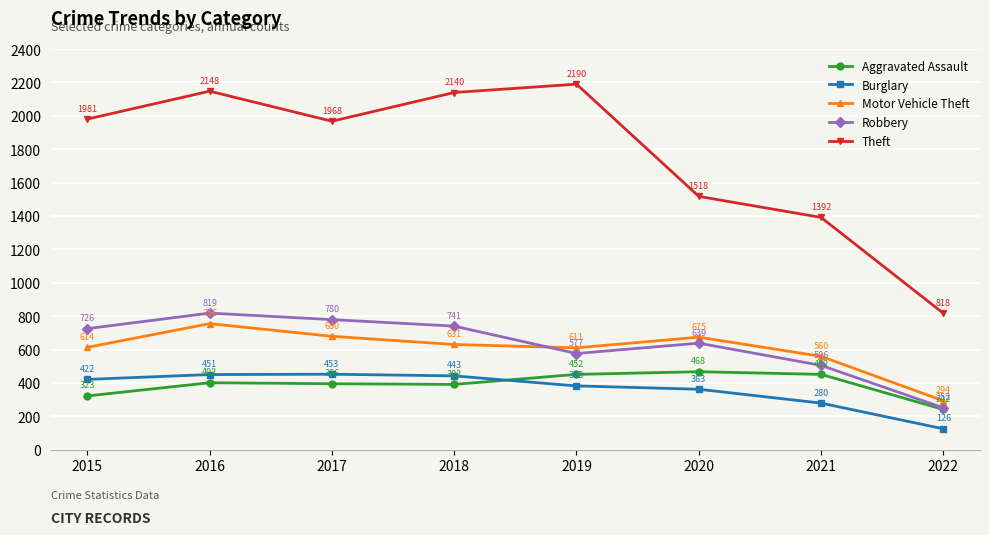

Where is Theft nearest to the value 1504?

2020